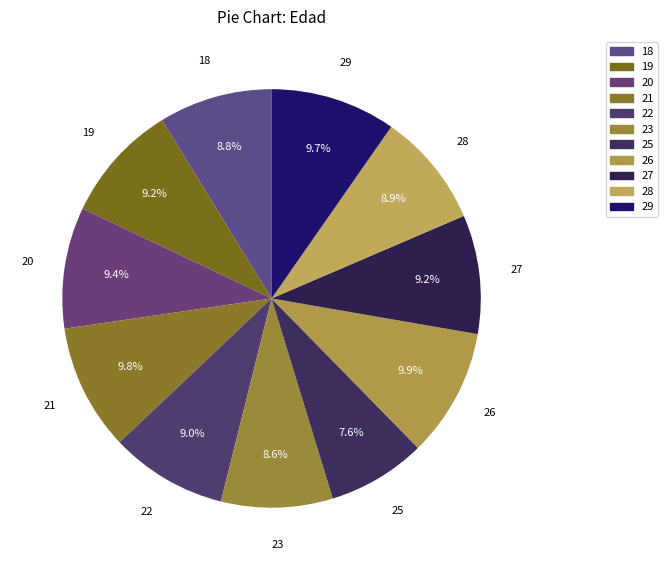

To the nearest percent, what is the difference between the 23 and 20 slice percentages?

1%